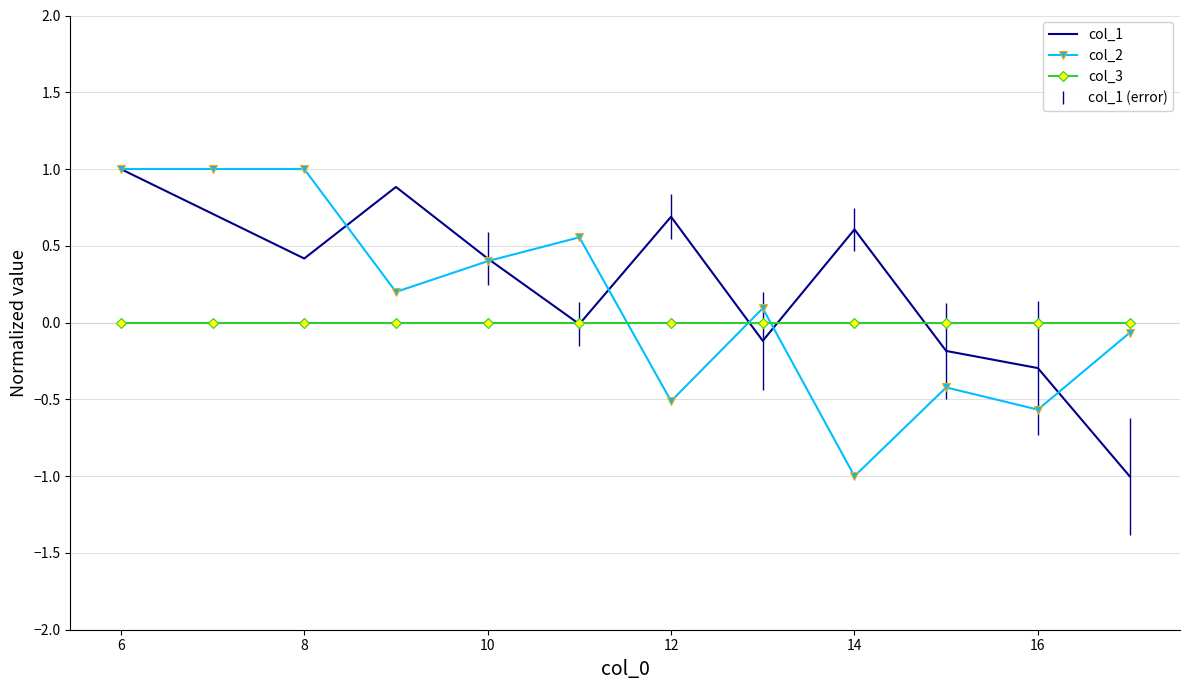

True or false: col_2 and col_3 intersect in this chart.

True